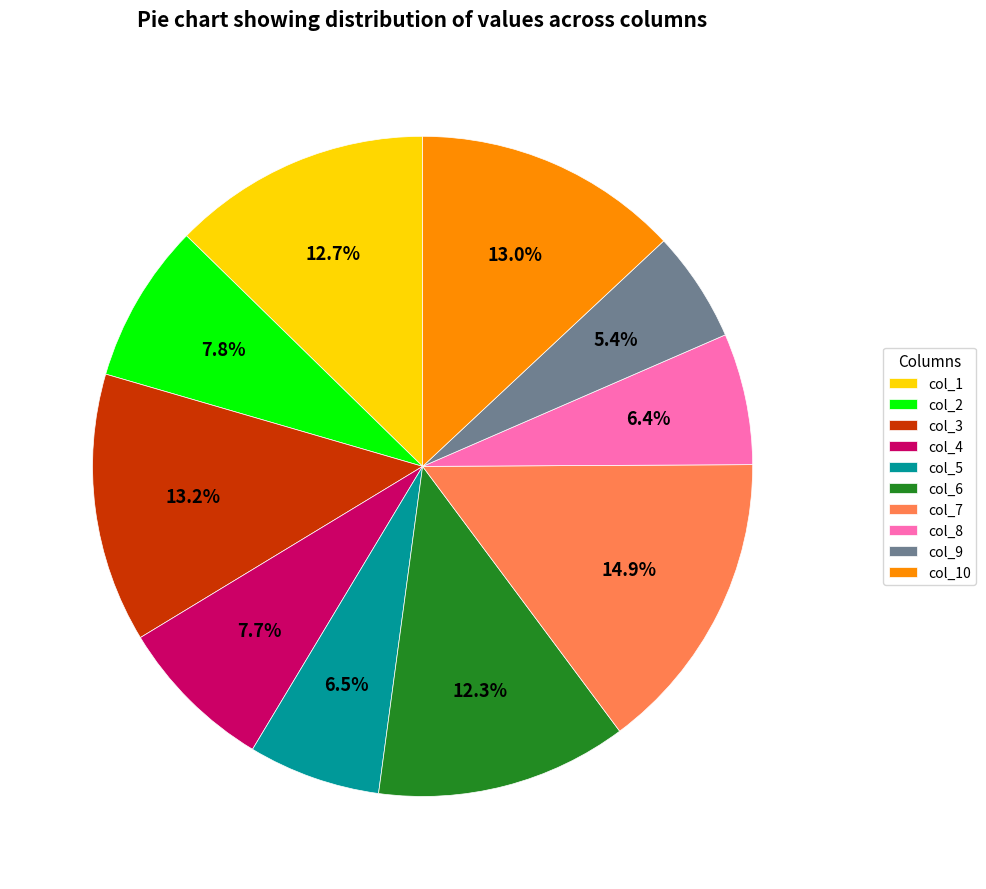

Is there any slice that represents more than half of the pie?

No